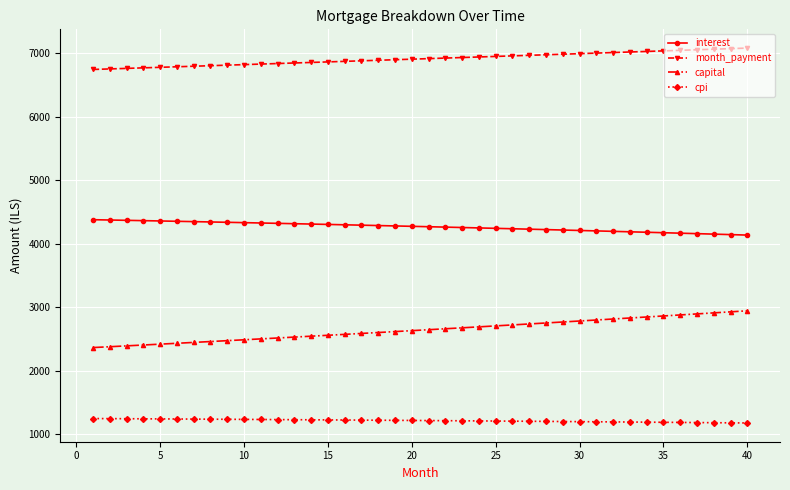

What is the average value of the interest series?

4268.2